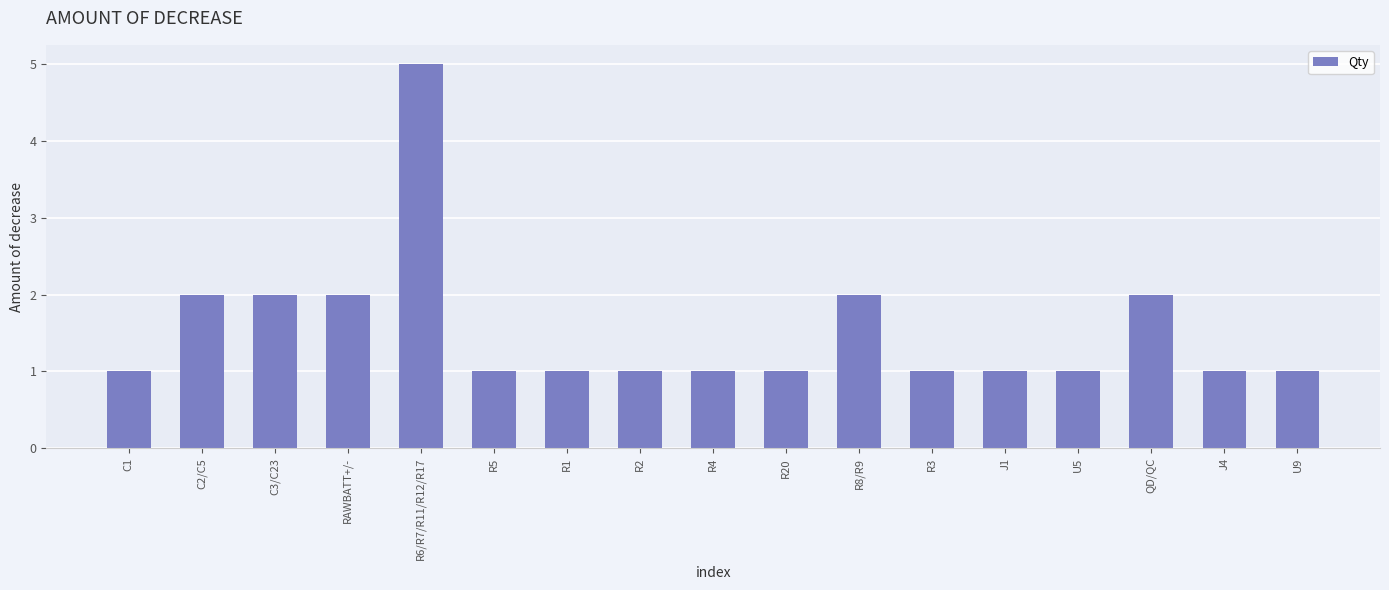

Between RAWBATT+/- and U5, which is larger?

RAWBATT+/-